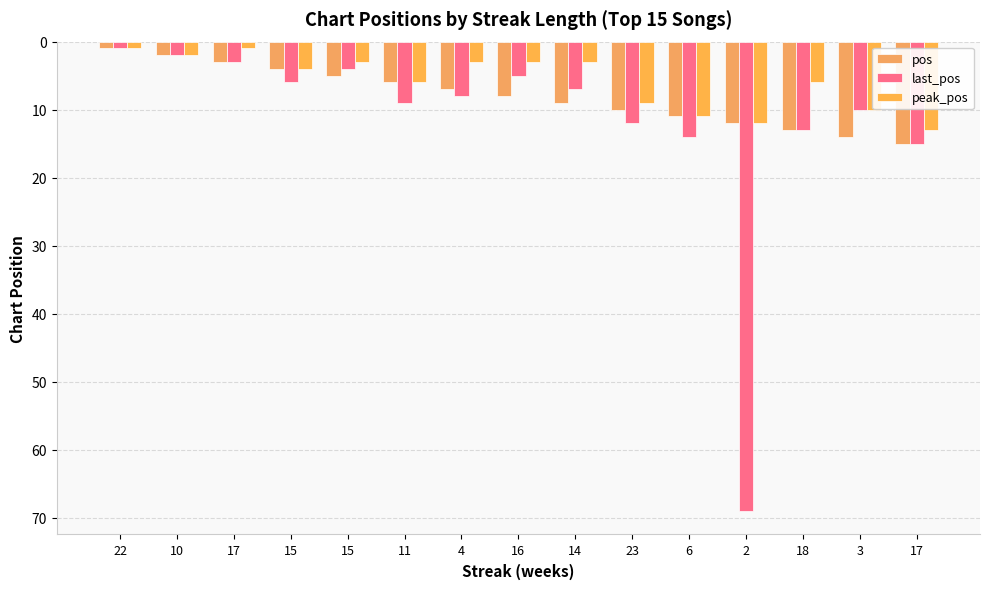

Is it true that peak_pos equals 9 at 11?

False